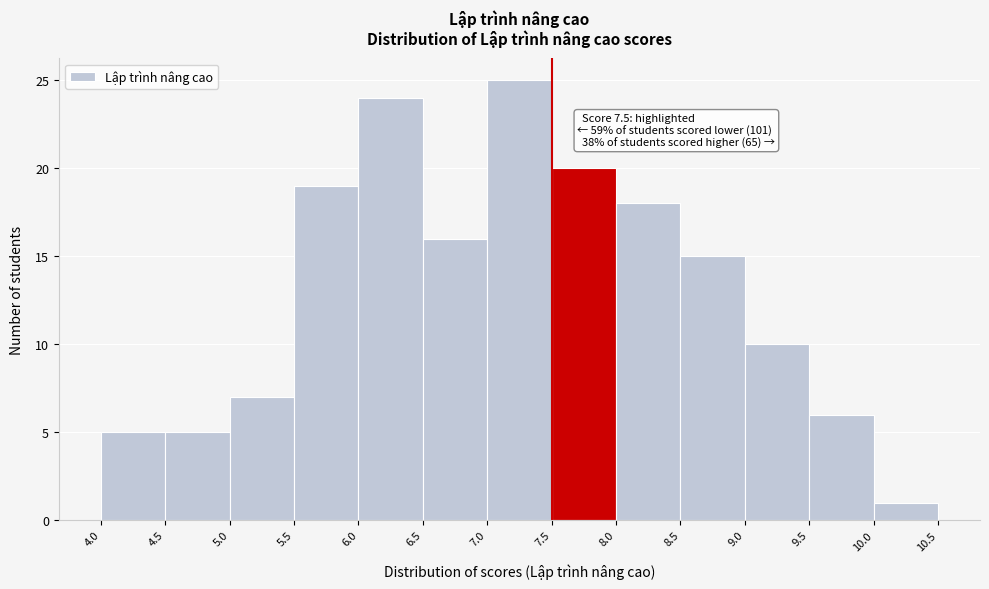

Over which range of the x-axis is the bar tallest?

7.0 to 7.5